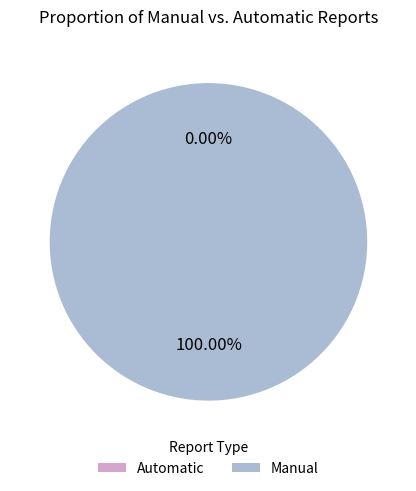

True or false: 12.0 accounts for 2% of the total.

False